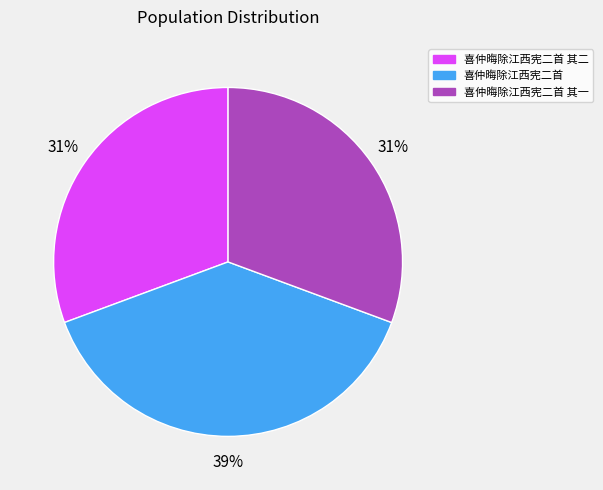

How many slices are in this pie chart?

3